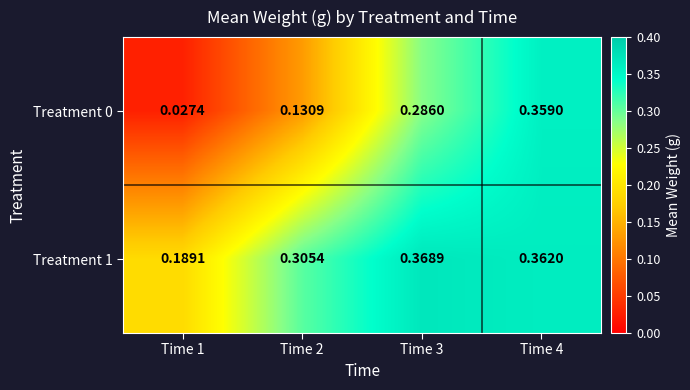

Which series has the widest spread of values?

Treatment 0